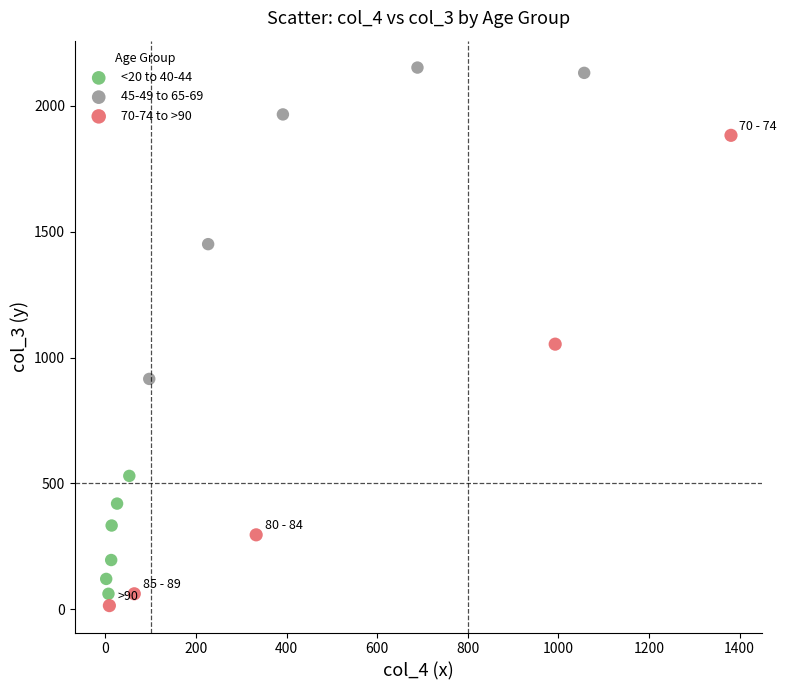

Which series reaches the maximum Y coordinate?

45-49 to 65-69